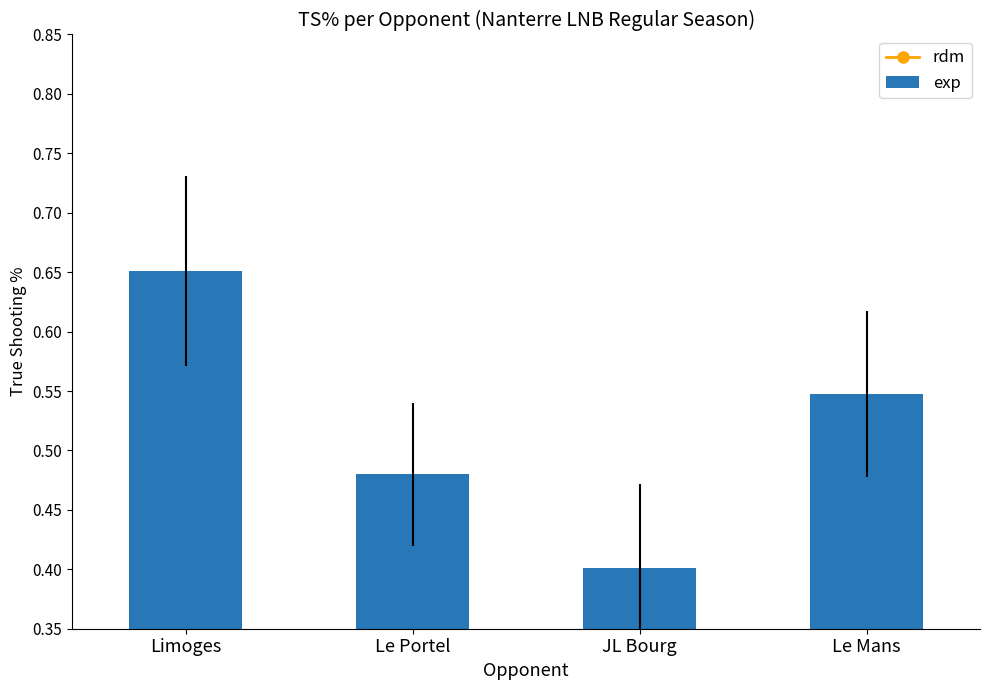

What is the minimum value for exp?

0.4